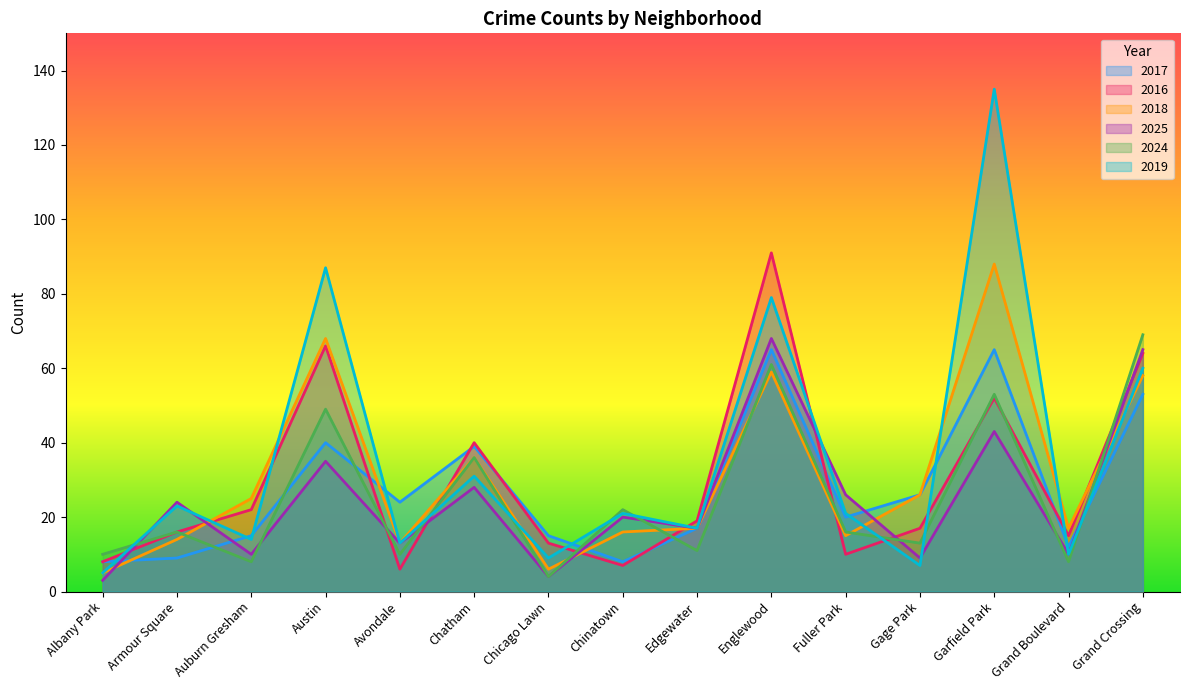

What is the difference between the 2024 values at Englewood and Chicago Lawn?

57